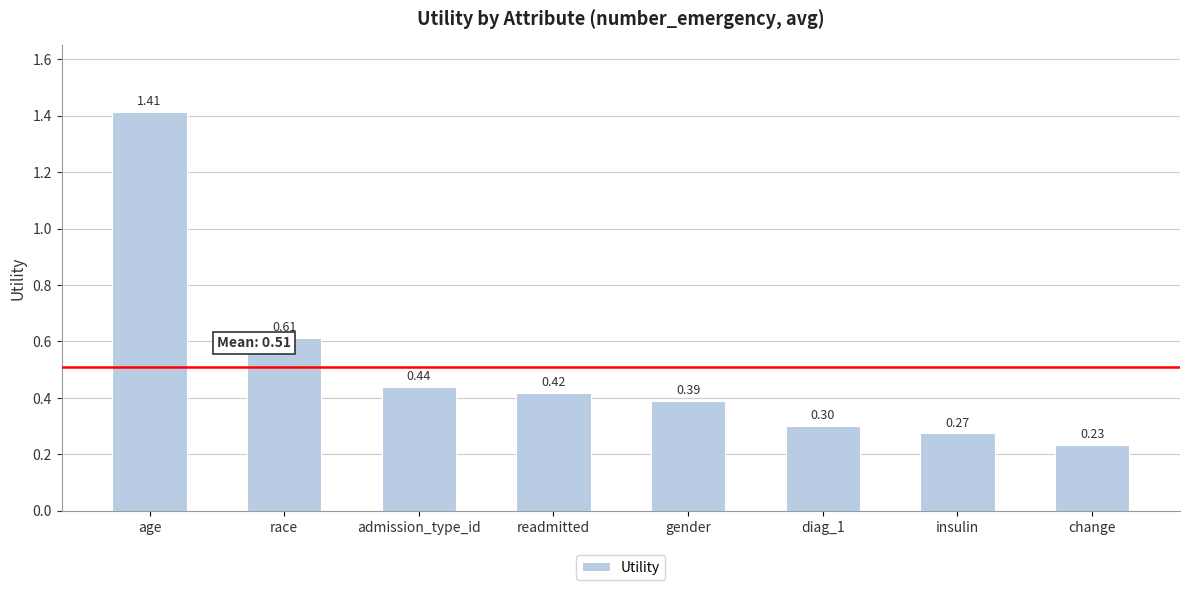

What position from the right is insulin?

2